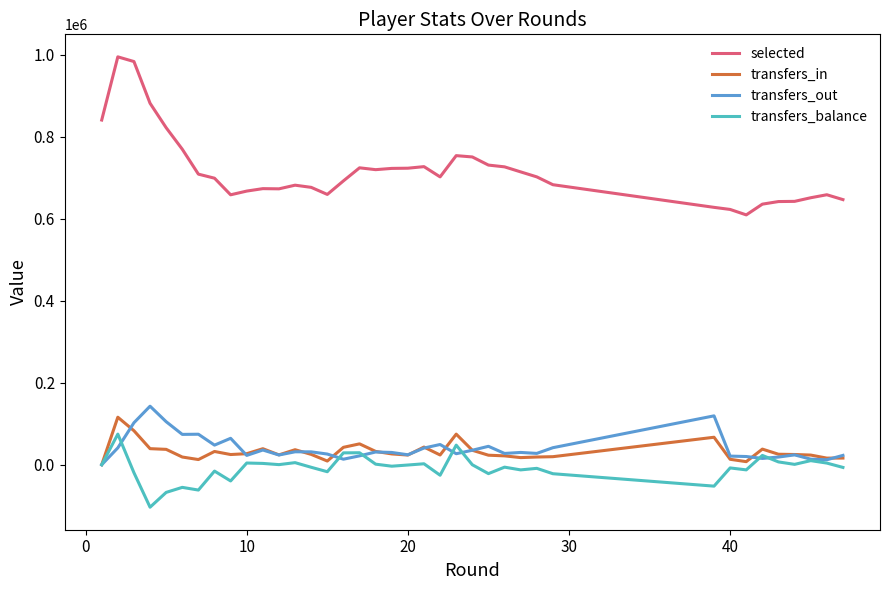

Which series has the largest total across all categories?

selected